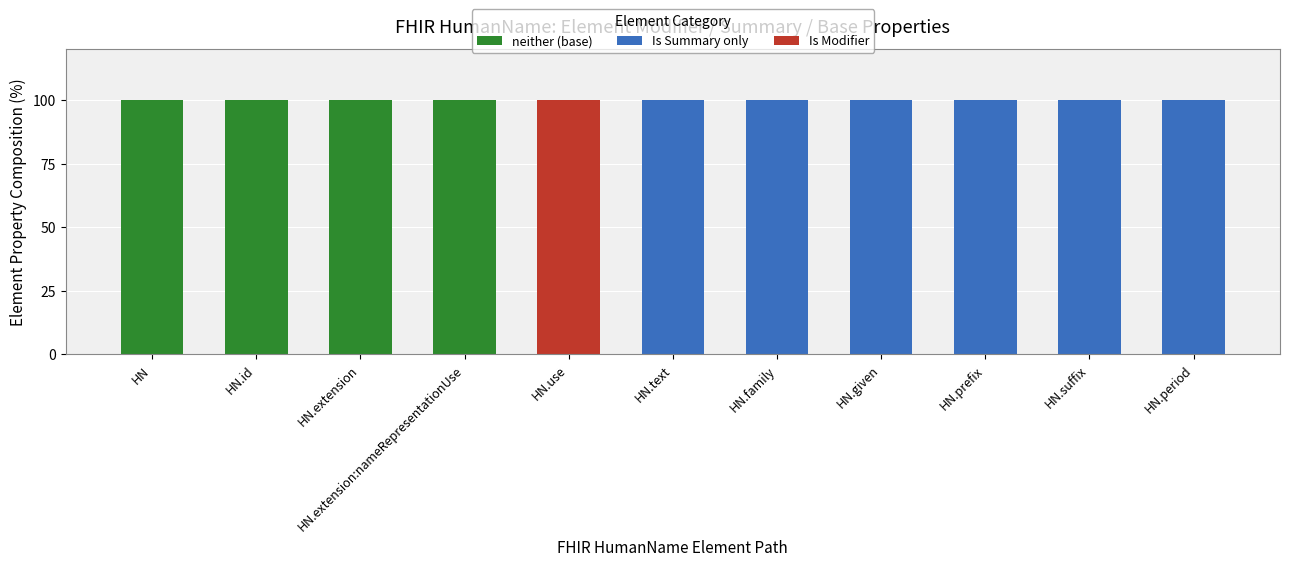

What is the total value across all series at HN.suffix?

100